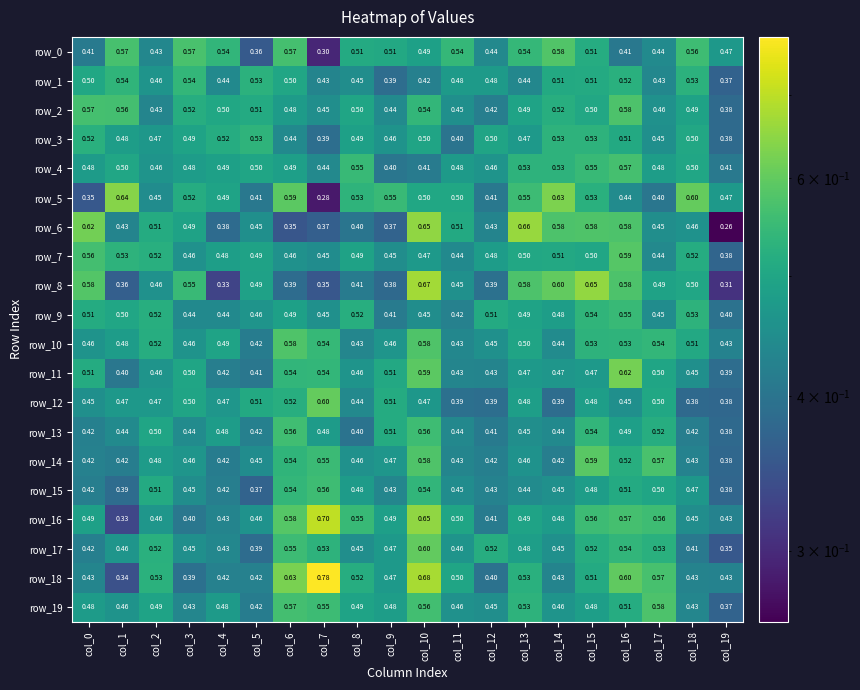

Is the value of row_15 at col_9 greater than the value of row_7 at col_18?

No